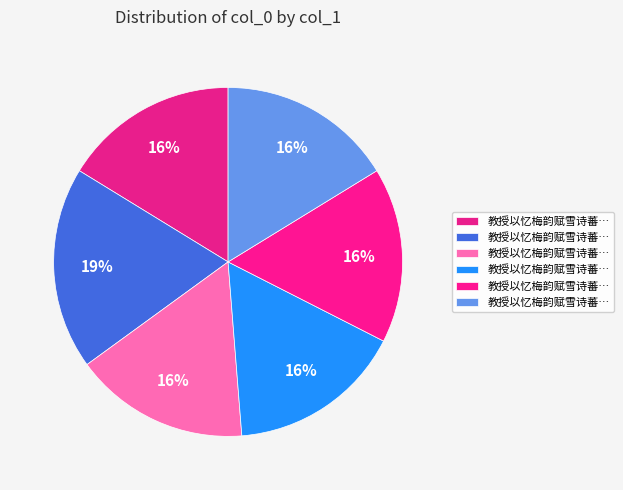

What is the smallest slice in the pie chart?

教授以忆梅韵赋雪诗蕃同之五首 其五